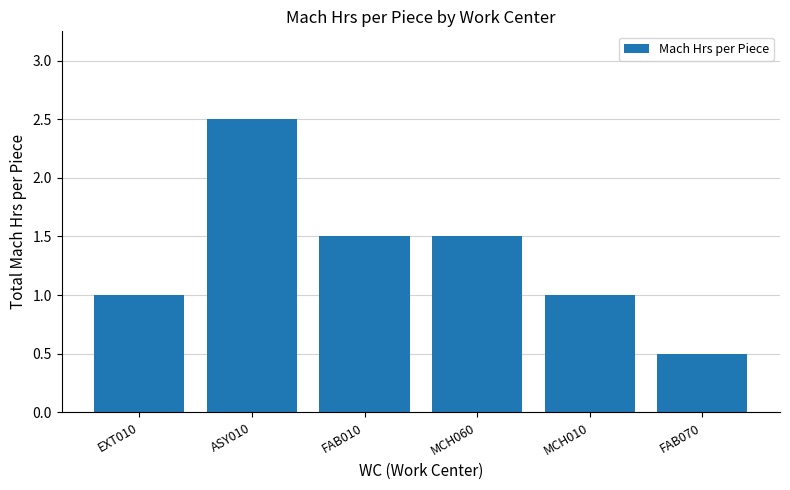

Count the values in the range 1 to 2.

4